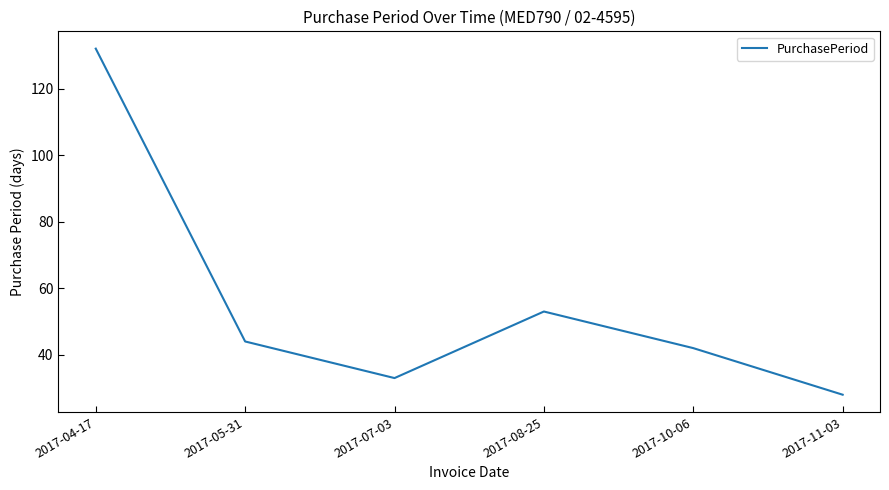

What is the greatest value displayed?

132